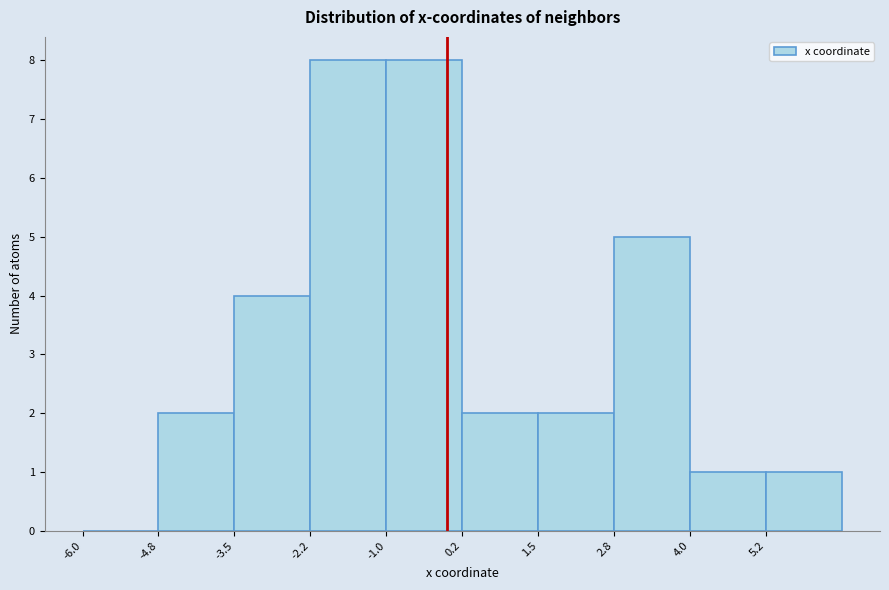

Reading left to right, list every bar in this chart as the range it spans on the x-axis followed by its height. Neither the bar edges nor the heights are printed on the chart, so give them approximately, as read against the axes.

-6.00 to -4.75: 0
-4.75 to -3.50: 2
-3.50 to -2.25: 4
-2.25 to -1.00: 8
-1.00 to 0.25: 8
0.25 to 1.50: 2
1.50 to 2.75: 2
2.75 to 4.00: 5
4.00 to 5.25: 1
5.25 to 6.50: 1